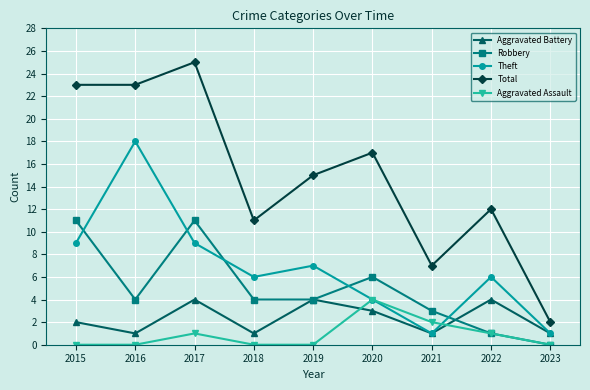

What value does the Aggravated Assault series have at 2021?

2